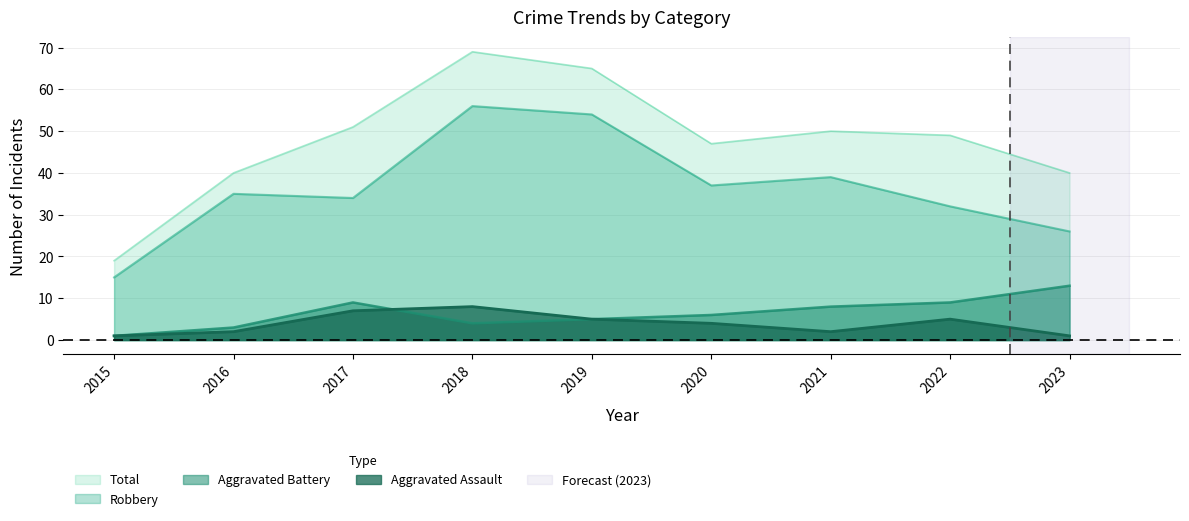

Reading left to right, list all the values displayed in this chart.

Robbery: 2015=15	2016=35	2017=34	2018=56	2019=54	2020=37	2021=39	2022=32	2023=26
Aggravated Battery: 2015=1	2016=3	2017=9	2018=4	2019=5	2020=6	2021=8	2022=9	2023=13
Aggravated Assault: 2015=1	2016=2	2017=7	2018=8	2019=5	2020=4	2021=2	2022=5	2023=1
Total: 2015=19	2016=40	2017=51	2018=69	2019=65	2020=47	2021=50	2022=49	2023=40